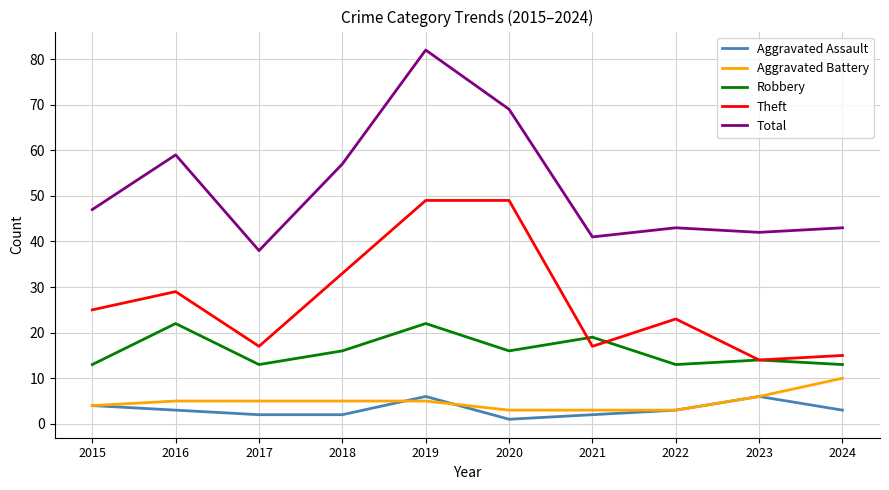

Reading left to right, extract all data points from this chart.

Aggravated Assault: 4	3	2	2	6	1	2	3	6	3
Aggravated Battery: 4	5	5	5	5	3	3	3	6	10
Robbery: 13	22	13	16	22	16	19	13	14	13
Theft: 25	29	17	33	49	49	17	23	14	15
Total: 47	59	38	57	82	69	41	43	42	43